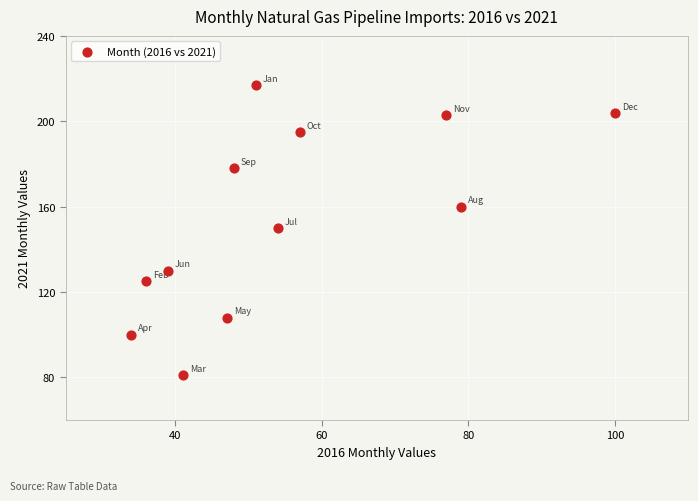

What is the average Y value?

154